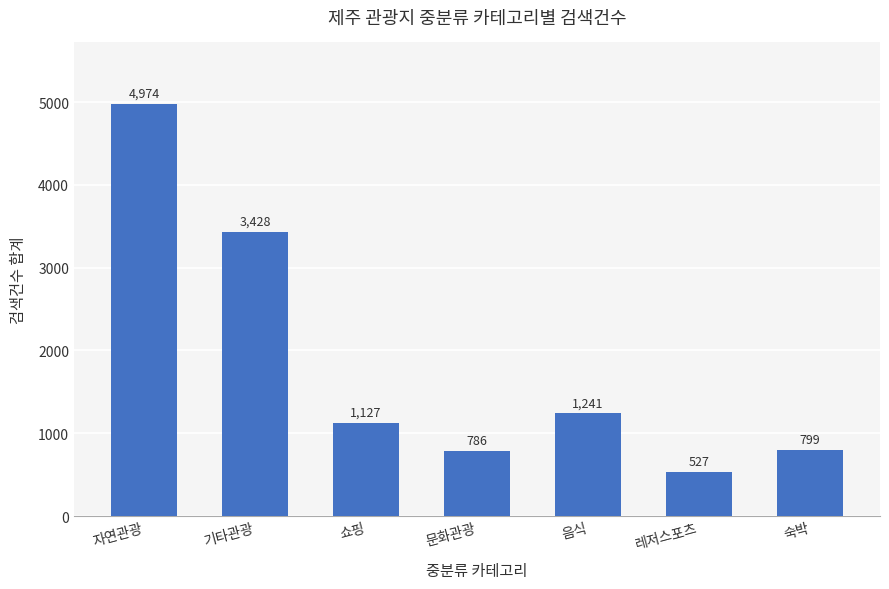

What is the difference between the maximum and minimum values?

4447